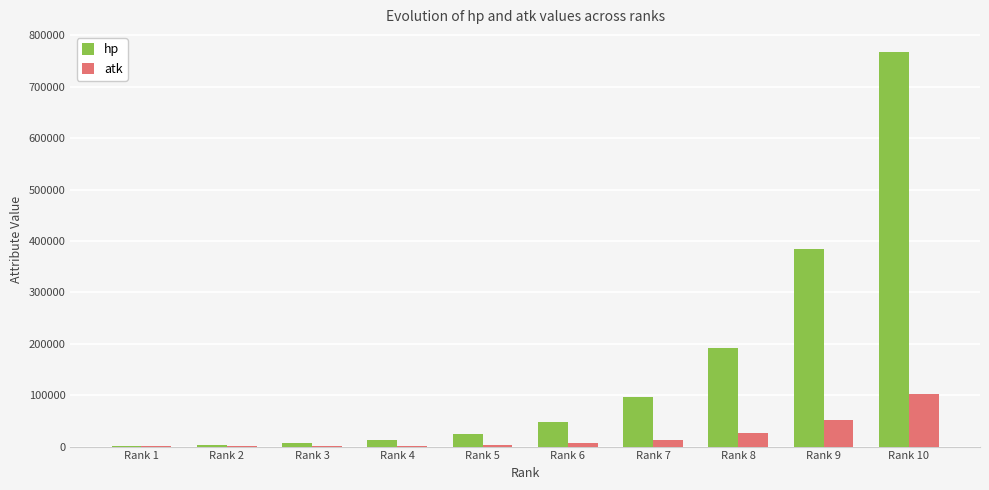

The value of hp at Rank 5 is 24000. True or false?

True